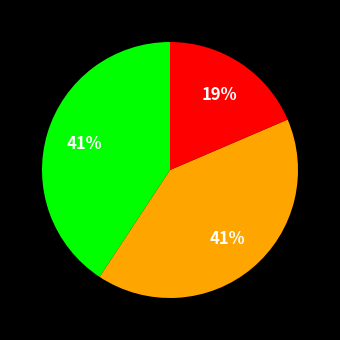

How many segments does this pie chart have?

3